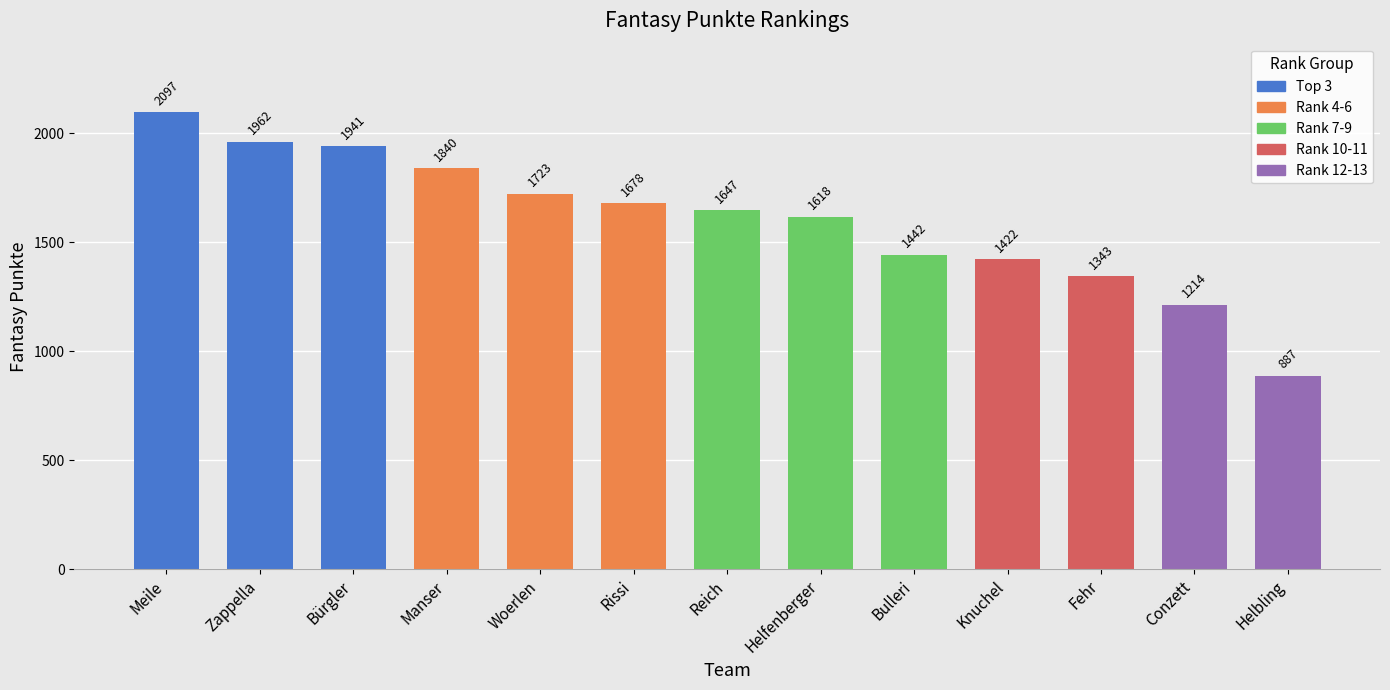

Where is the data nearest to the value 1492?

Bulleri